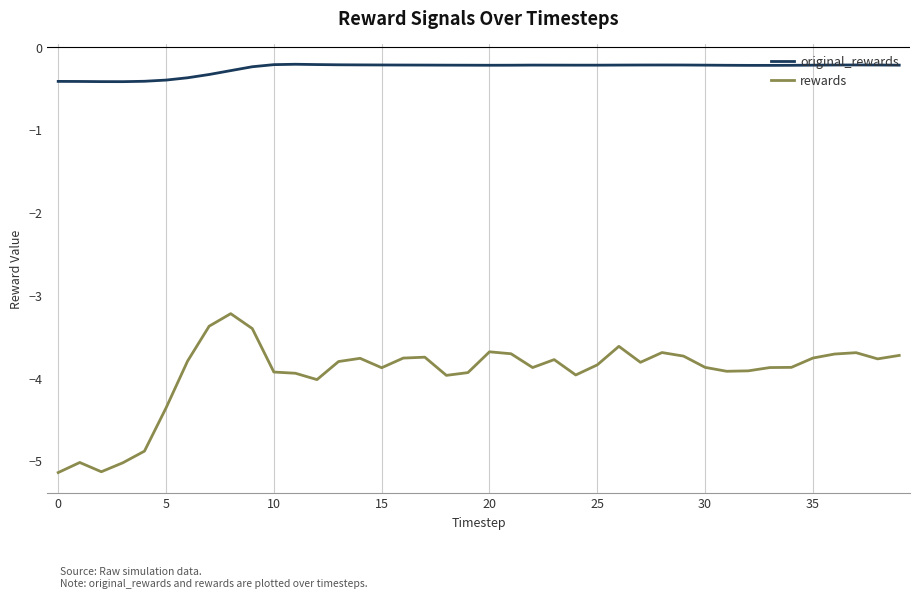

Rank the series by their maximum value, from highest to lowest.

original_rewards, rewards